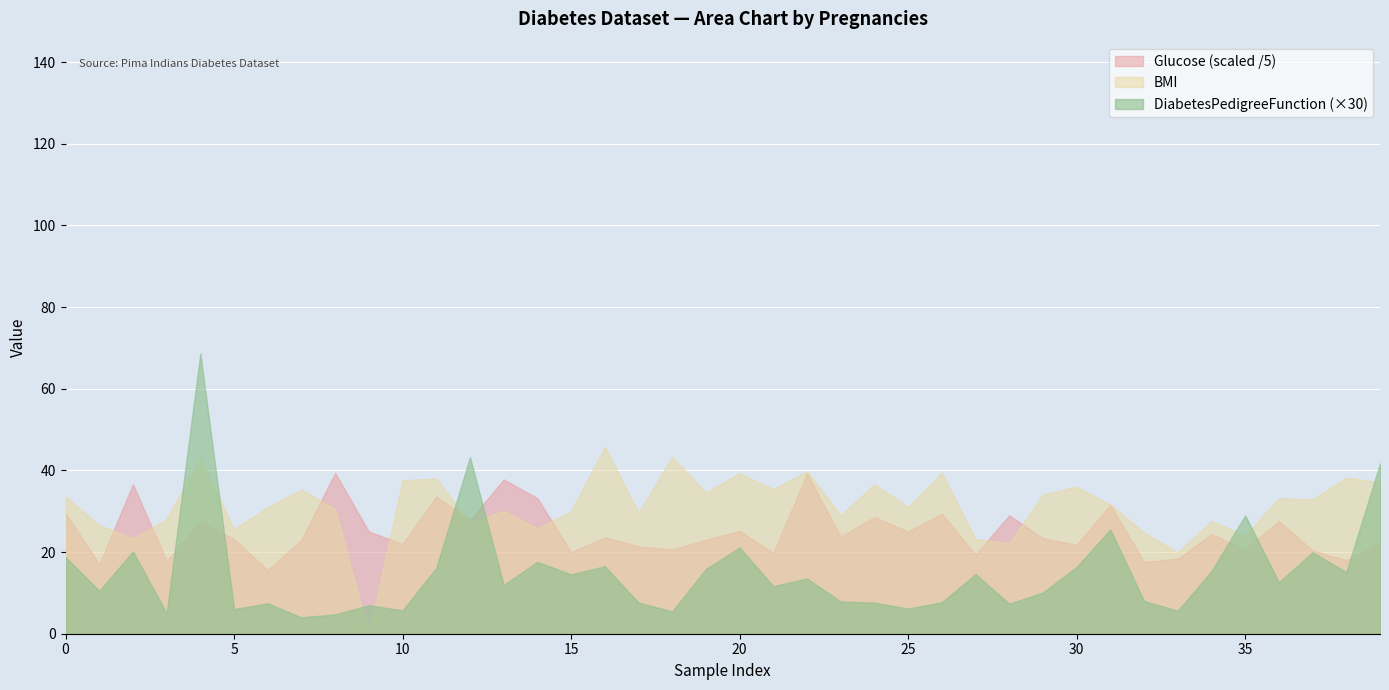

What are all the series names shown in the legend?

Glucose (scaled /5), BMI, DiabetesPedigreeFunction (×30)